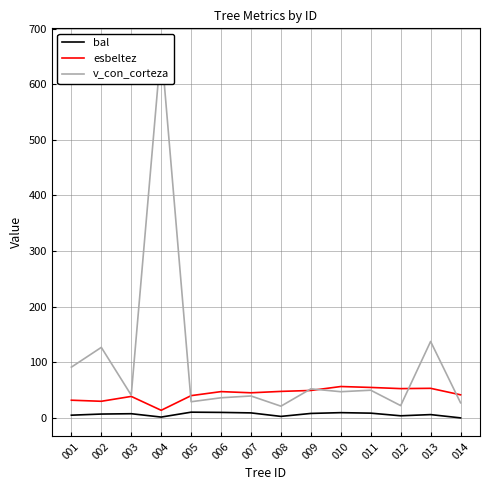

At which label does esbeltez first exceed 47?

006